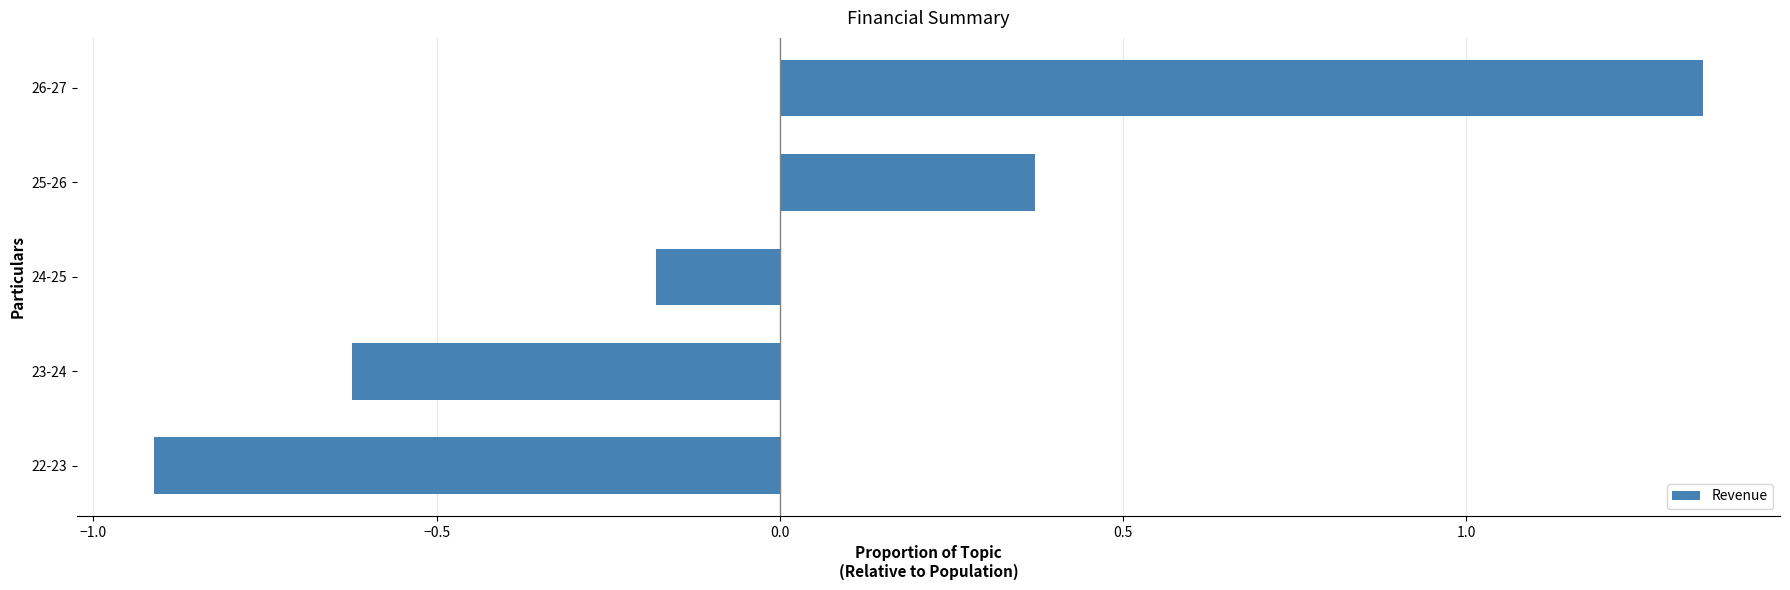

At which label is the value closest to 0?

24-25